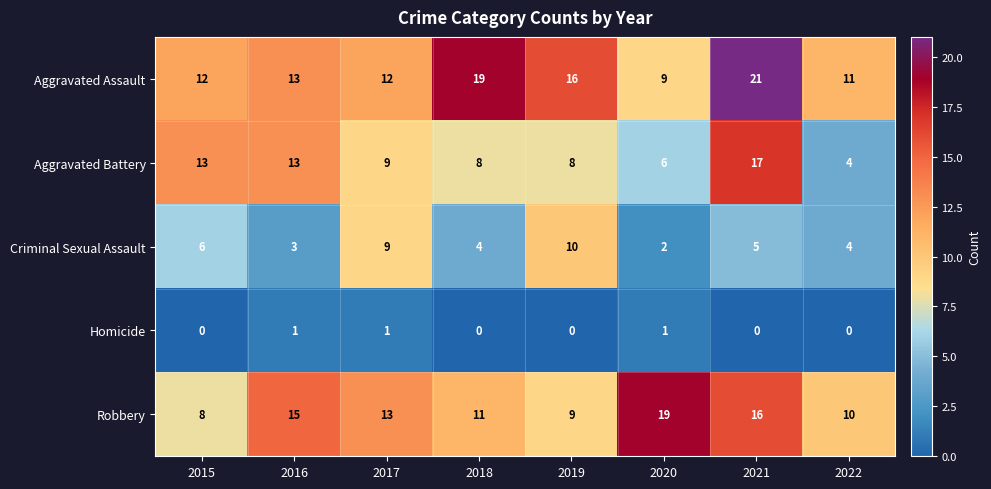

At which category is the sum across all series the highest?

2021